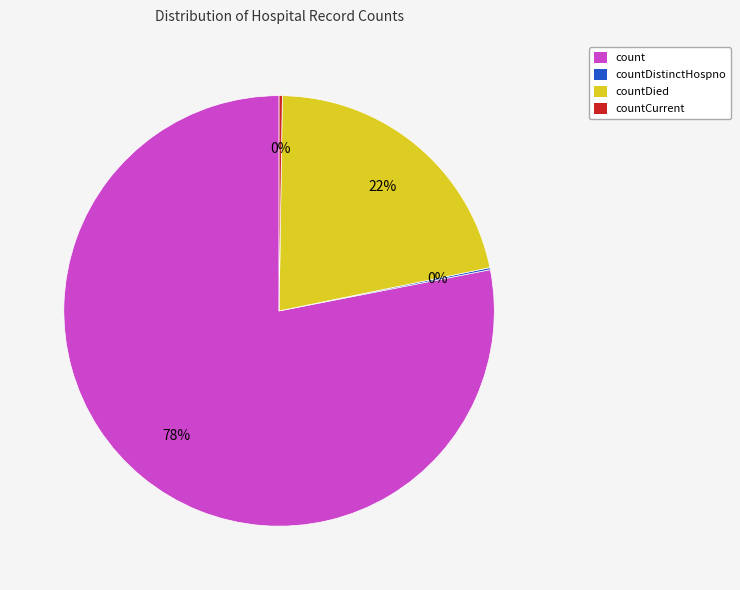

To the nearest percent, what is the average slice percentage?

25%